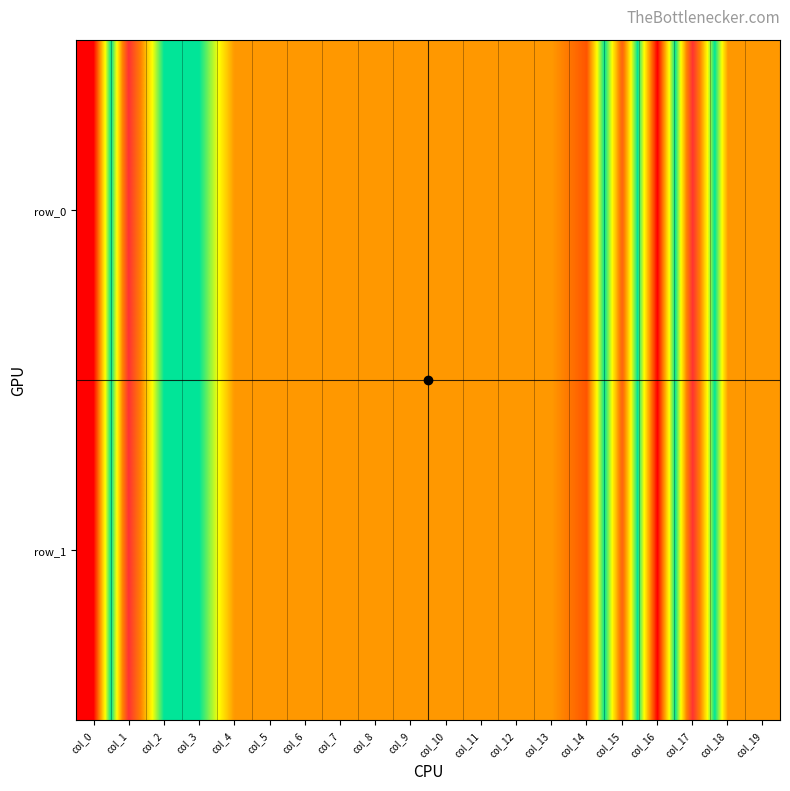

What value does the row_1 series have at col_1?

1.0